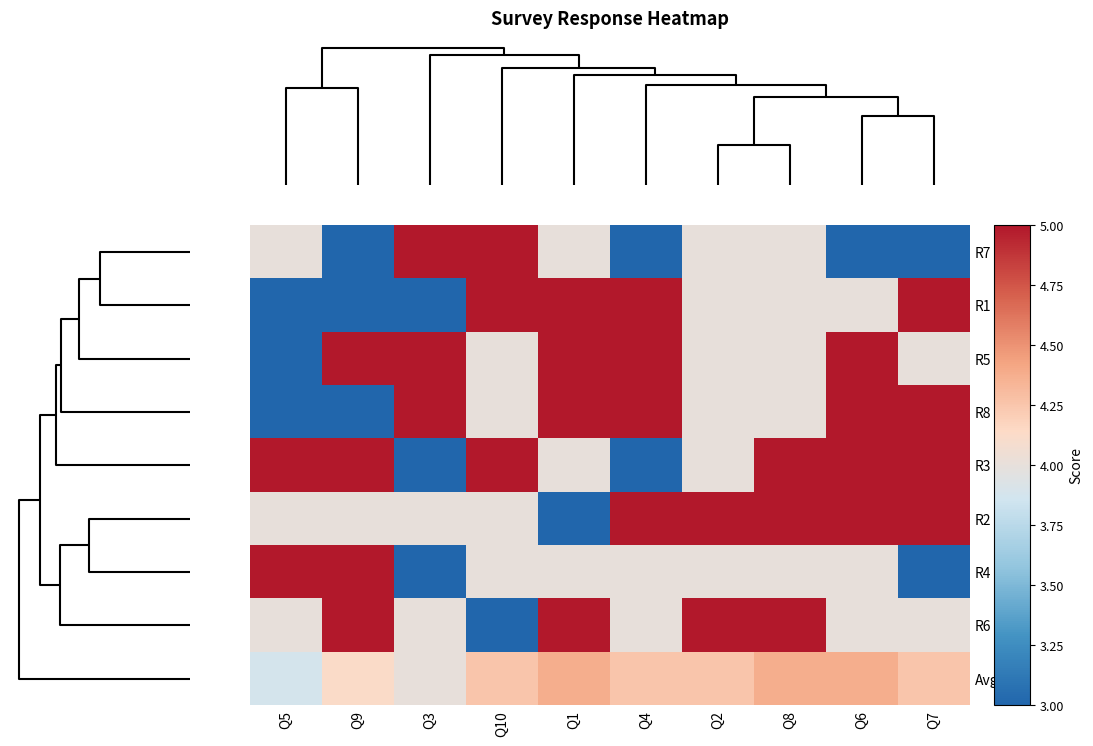

At which category does the chart reach its peak across all series?

Q3